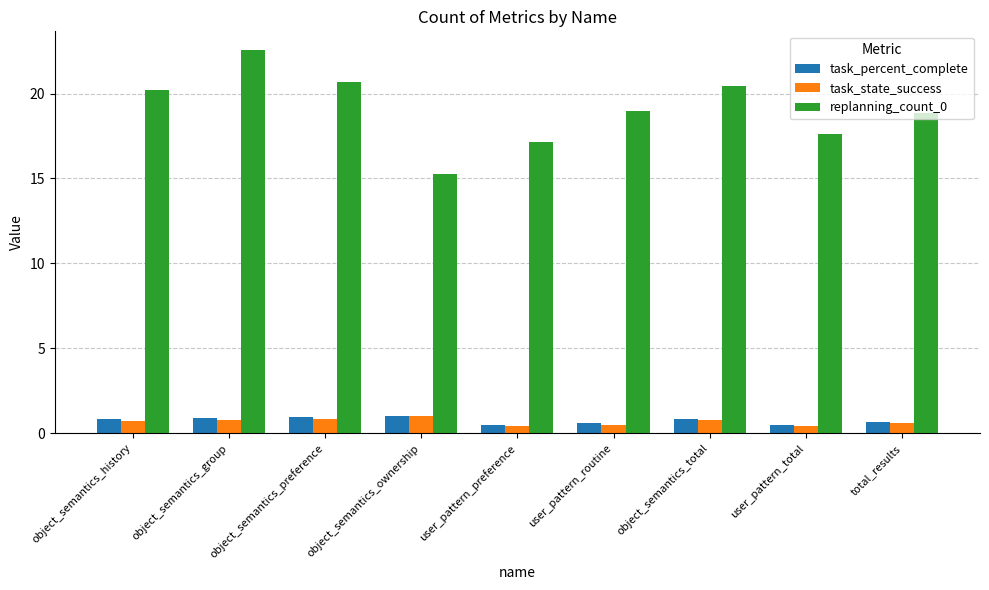

What are all the series names shown in the legend?

task_percent_complete, task_state_success, replanning_count_0